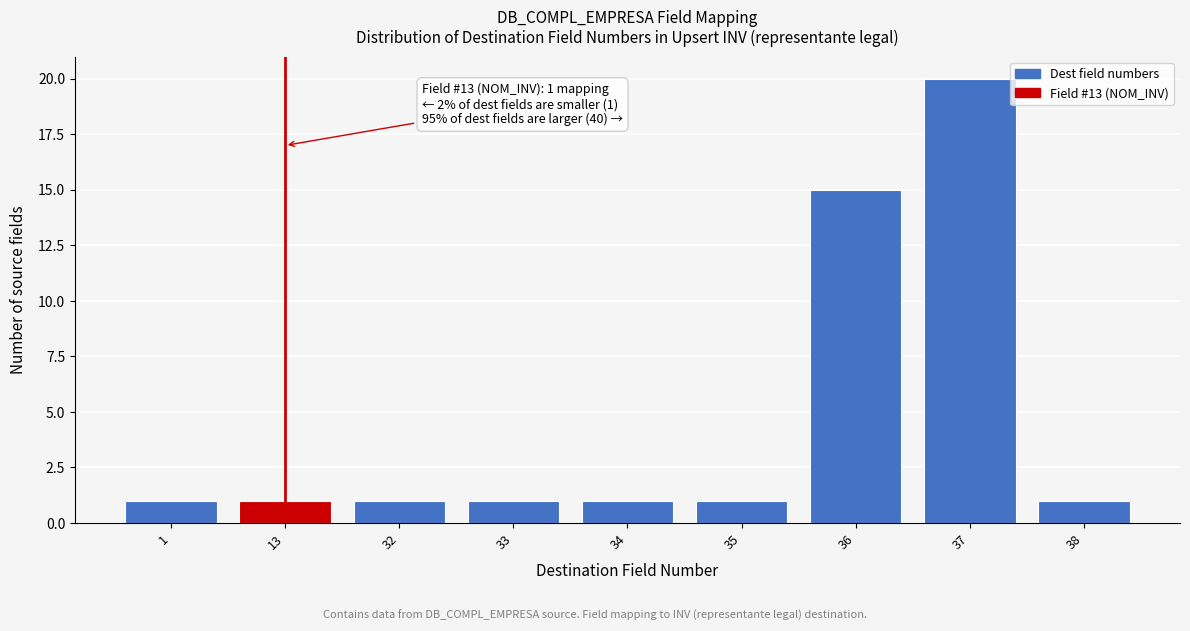

Reading left to right, transcribe all the data shown in this chart.

1	1	1	1	1	1	15	20	1